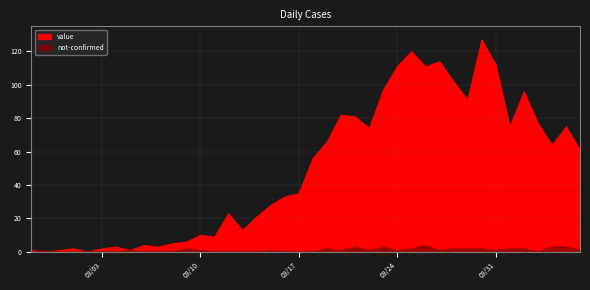

Which series has the largest range (max minus min)?

value